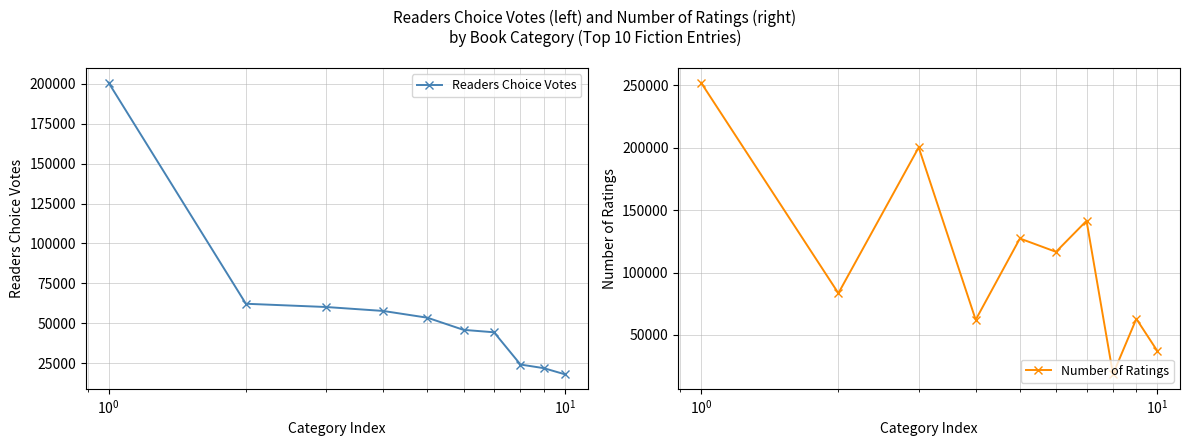

True or false: Readers Choice Votes and Number of Ratings cross at least once.

True